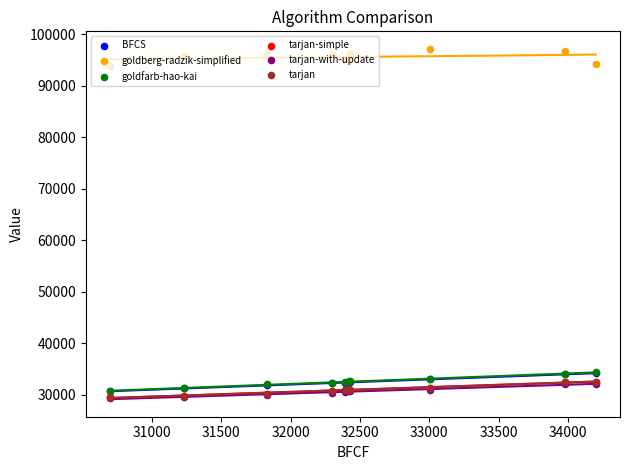

At how many categories does at least one series exceed 38731?

10